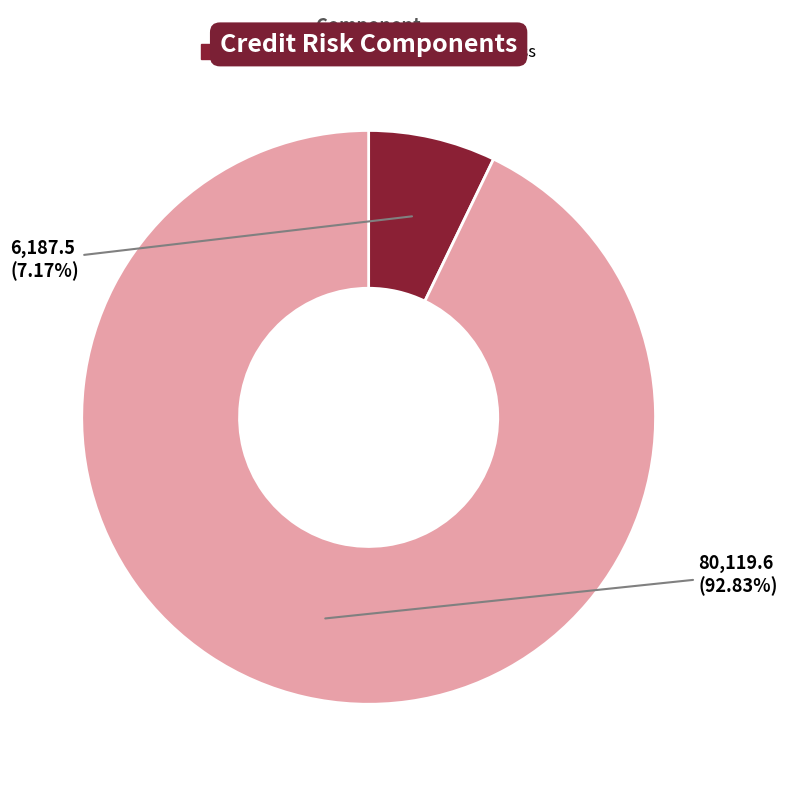

Is there a majority slice in this chart?

Yes